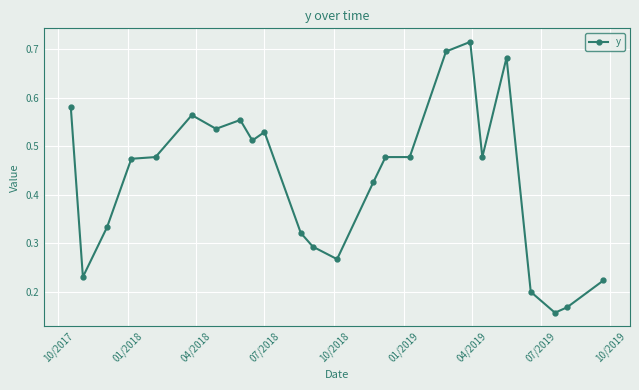

True or false: there are more than 0 points higher than both neighbors.

True